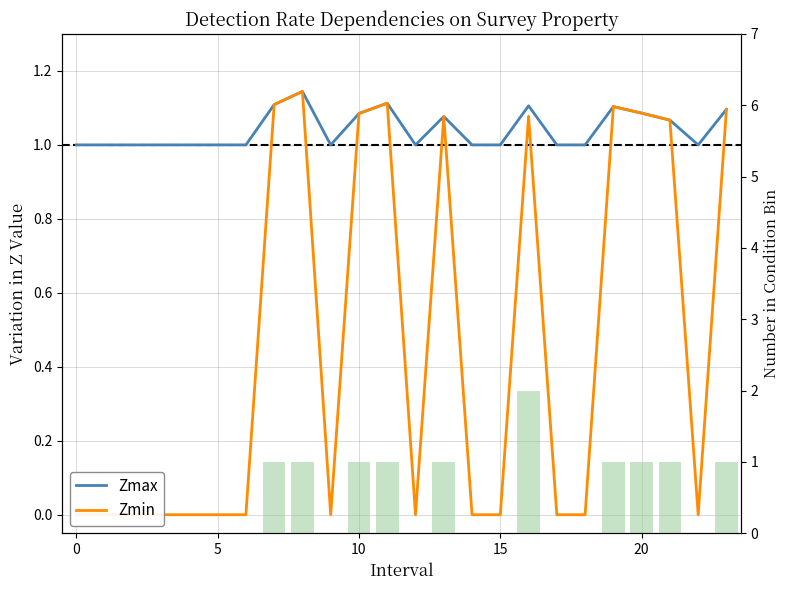

What is the greatest value displayed?

2.0